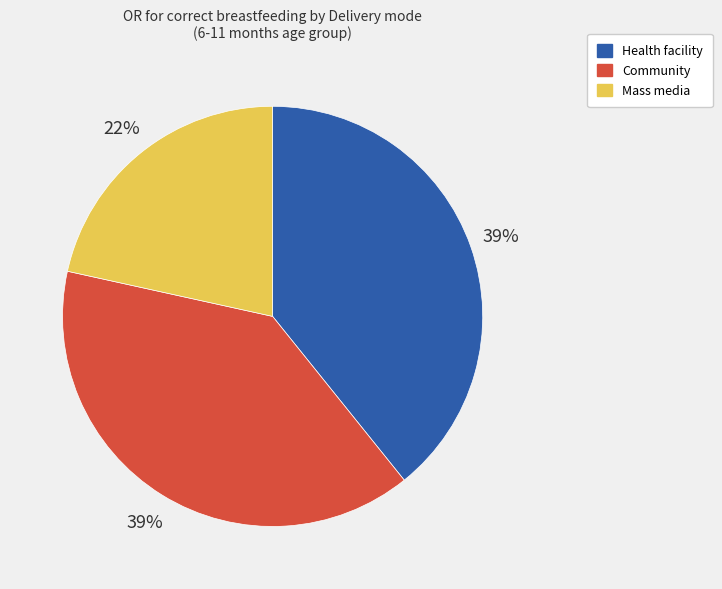

Does Mass media represent more than half of the total?

No